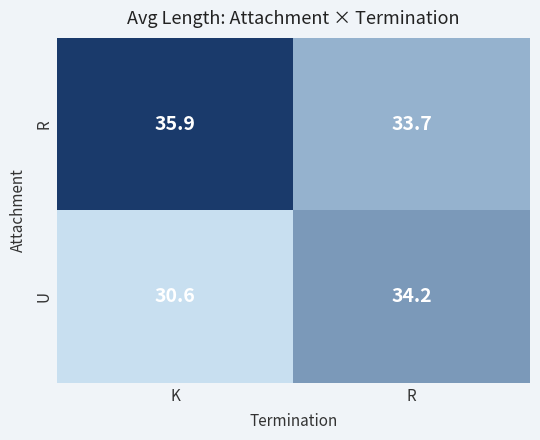

What is the average value of the R series?

34.8